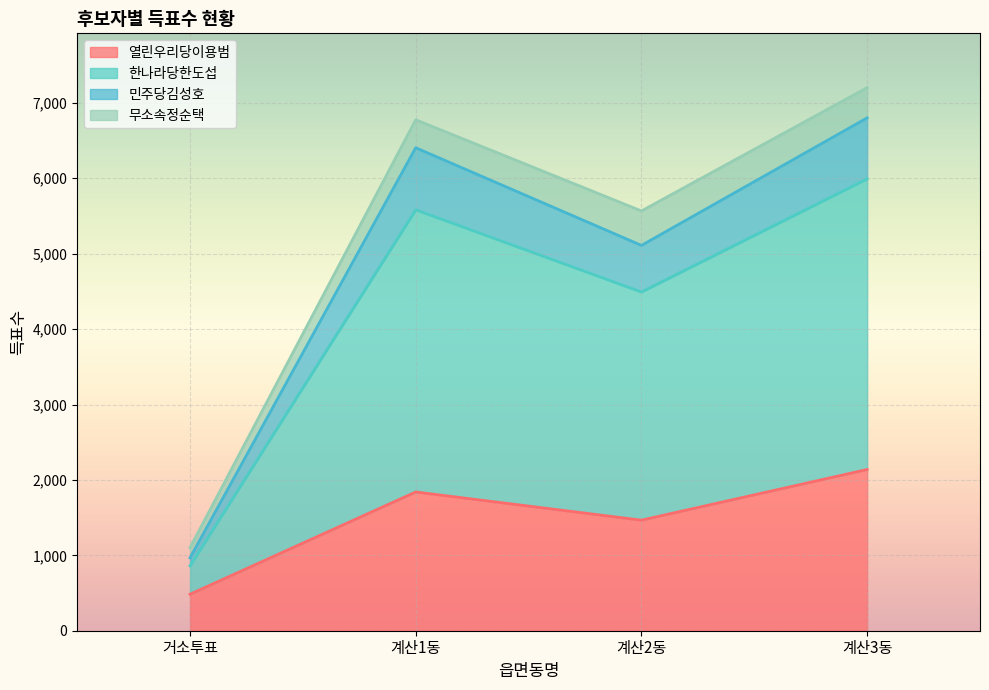

What is the total value across all series at 계산2동?

5567